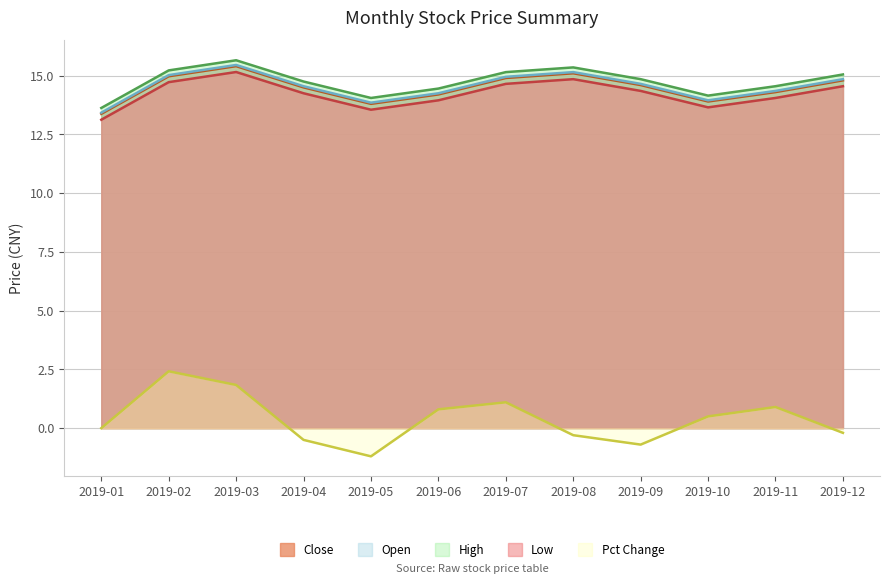

Which series has the largest total across all categories?

High